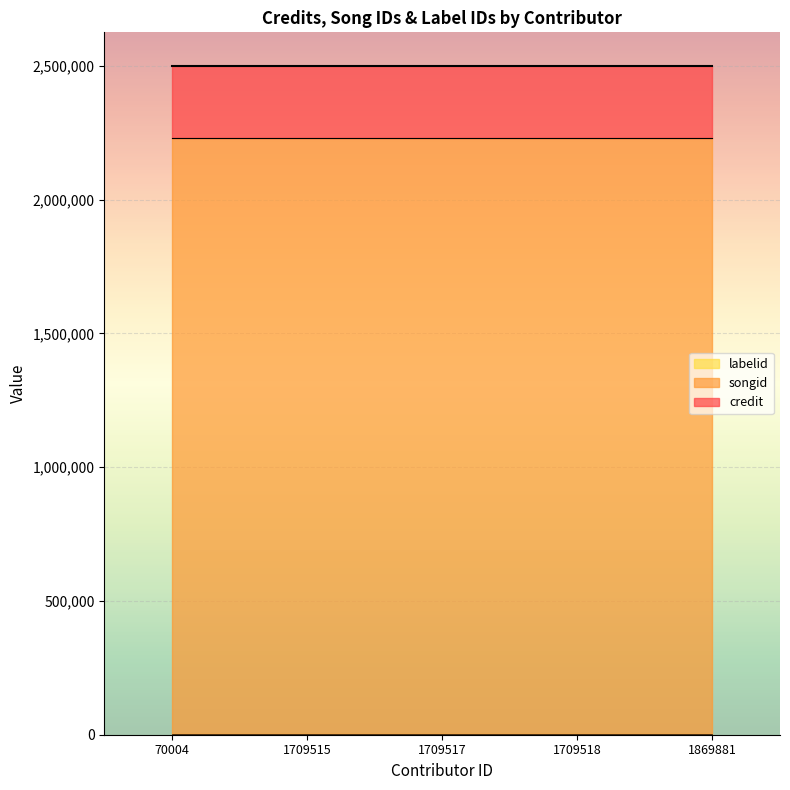

At which label does credit reach its minimum?

70004